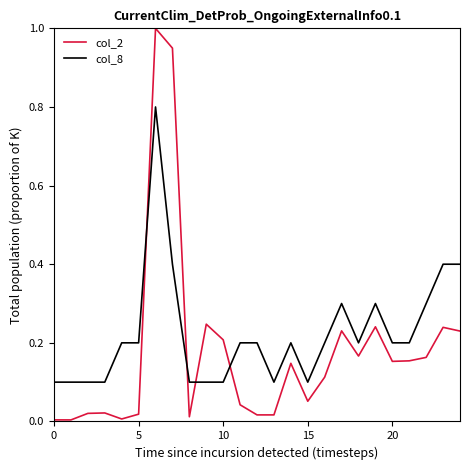

What is the difference between the maximum and minimum values in the col_2 series?

1.0